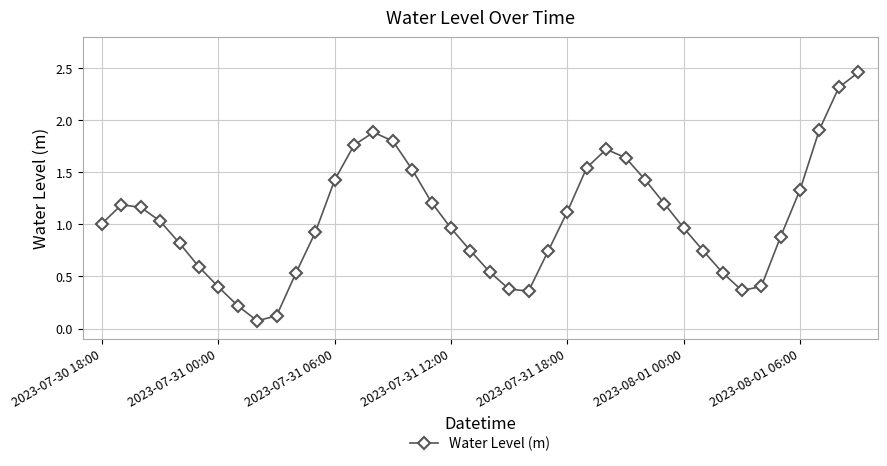

What is the average value?

1.1